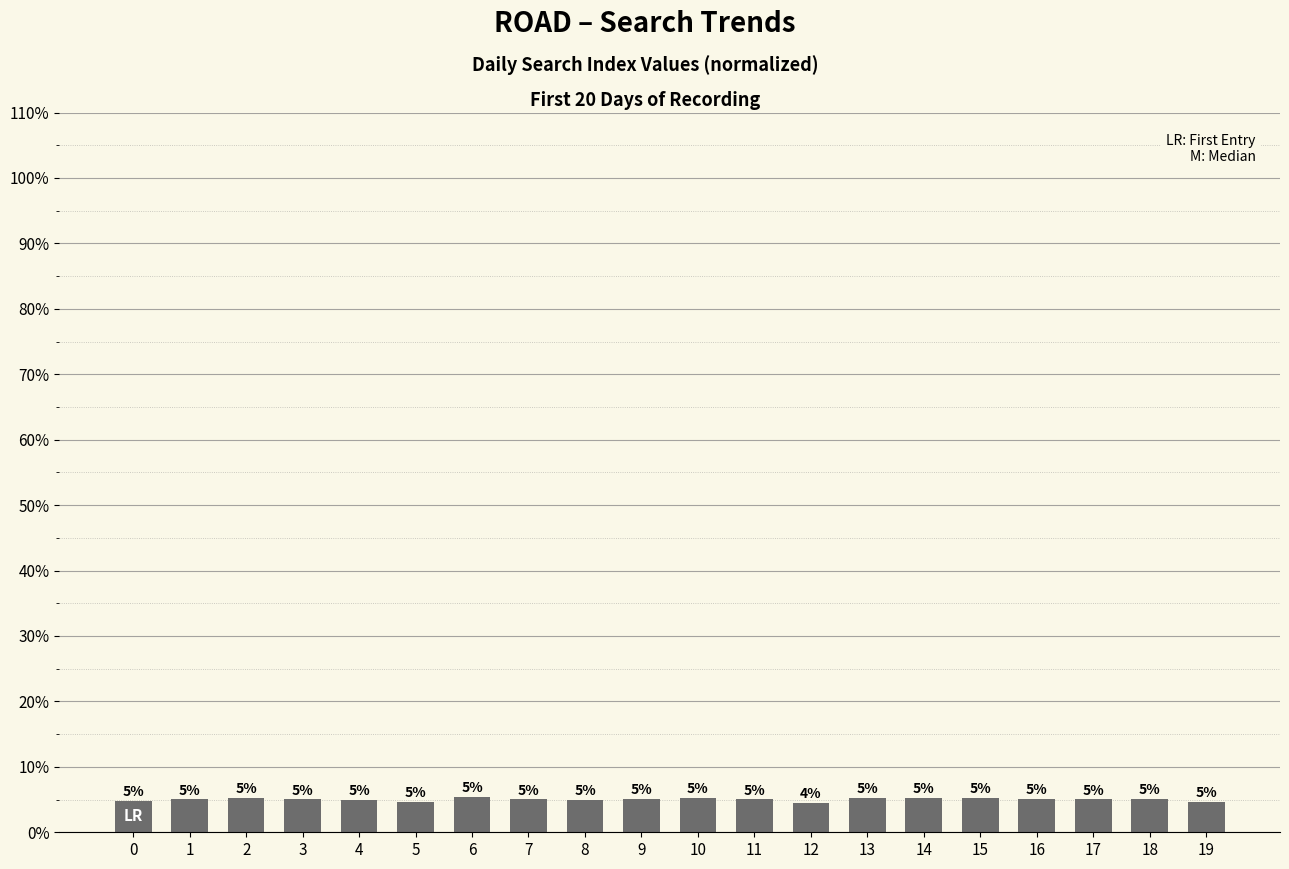

The value at 15 is 5.2. True or false?

True